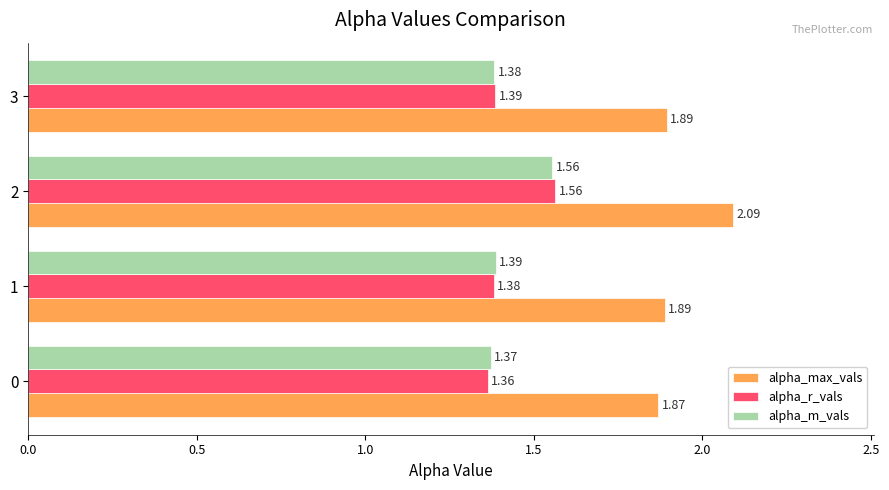

How many distinct data groups are displayed?

3